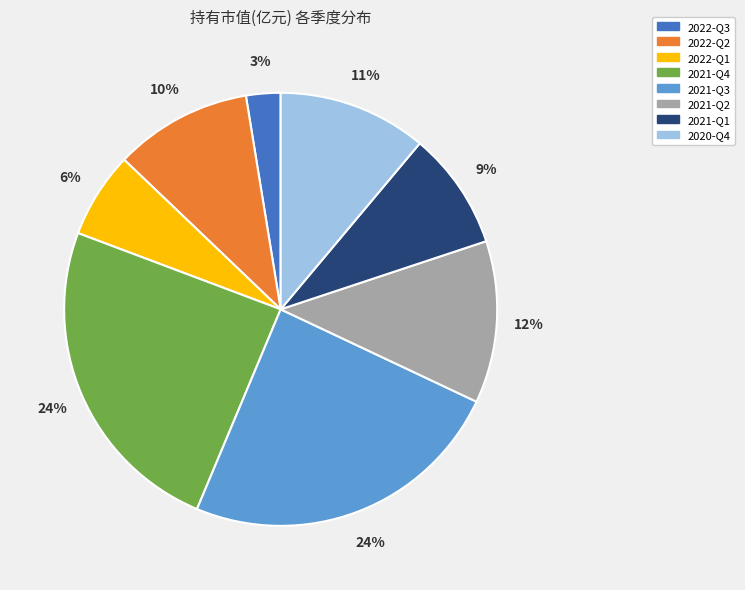

What is the ratio of the value at 2022-Q1 to the value at 2021-Q1?

0.7